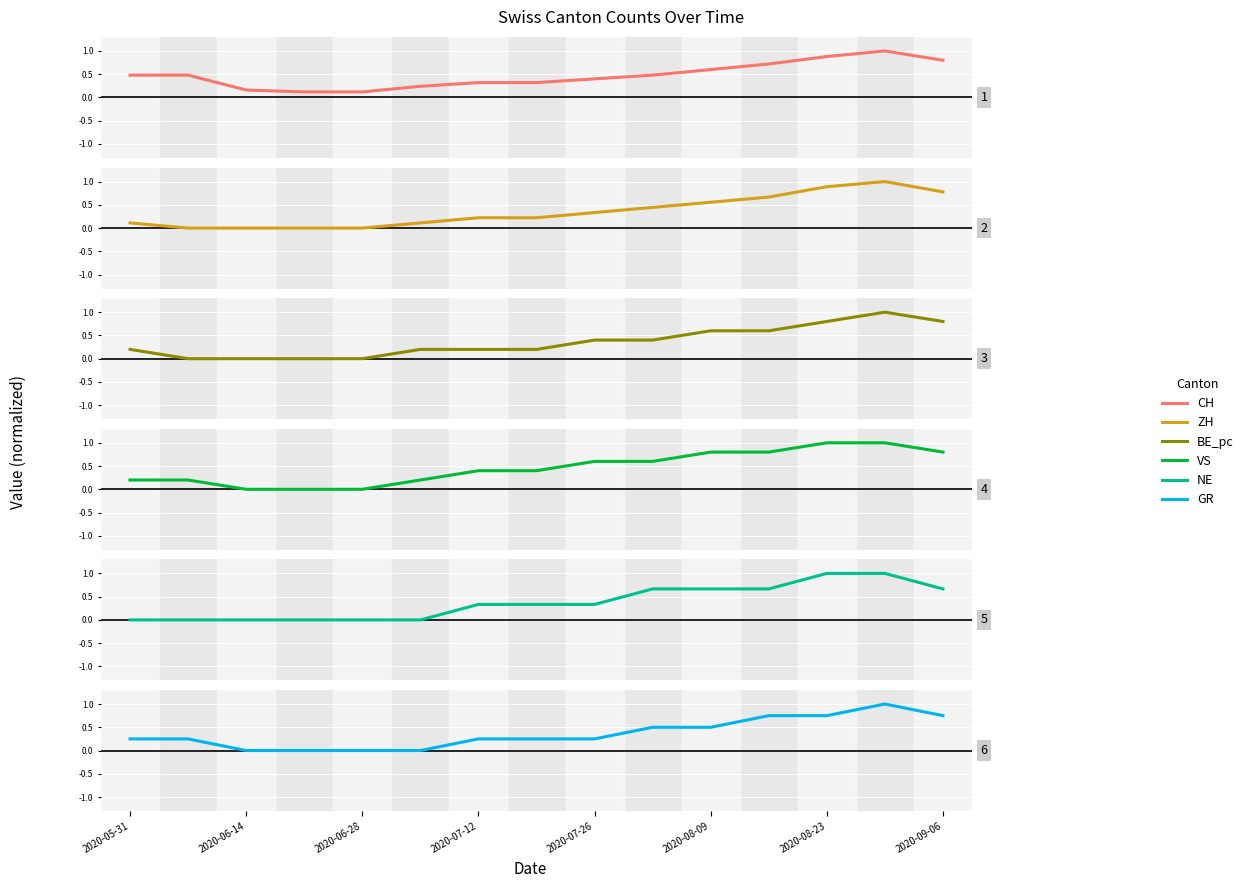

What is the value of the VS point at the 14th from the left?

1.0